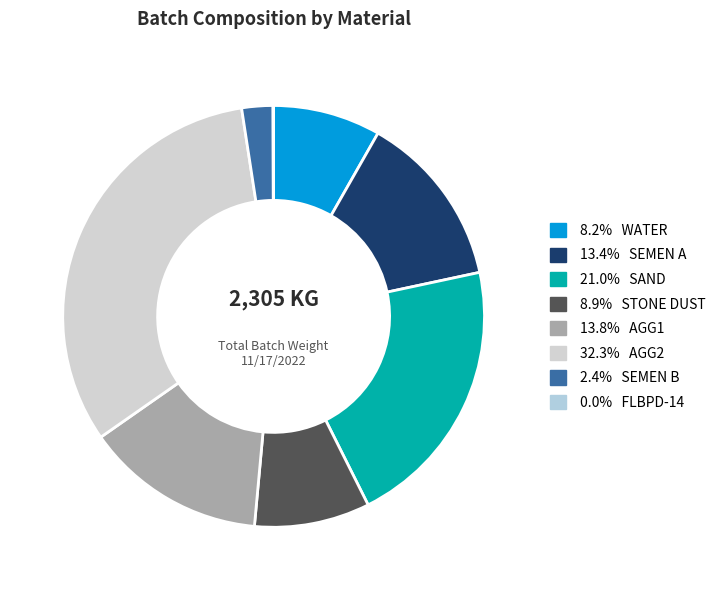

Is there a majority slice in this chart?

No